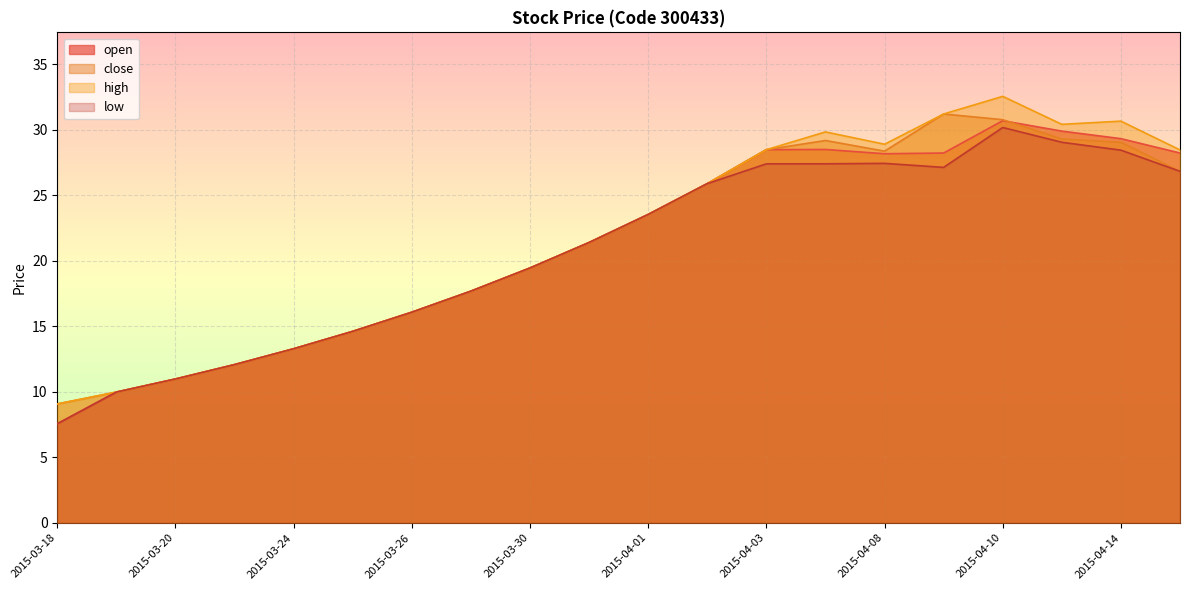

Which series has the widest spread of values?

high